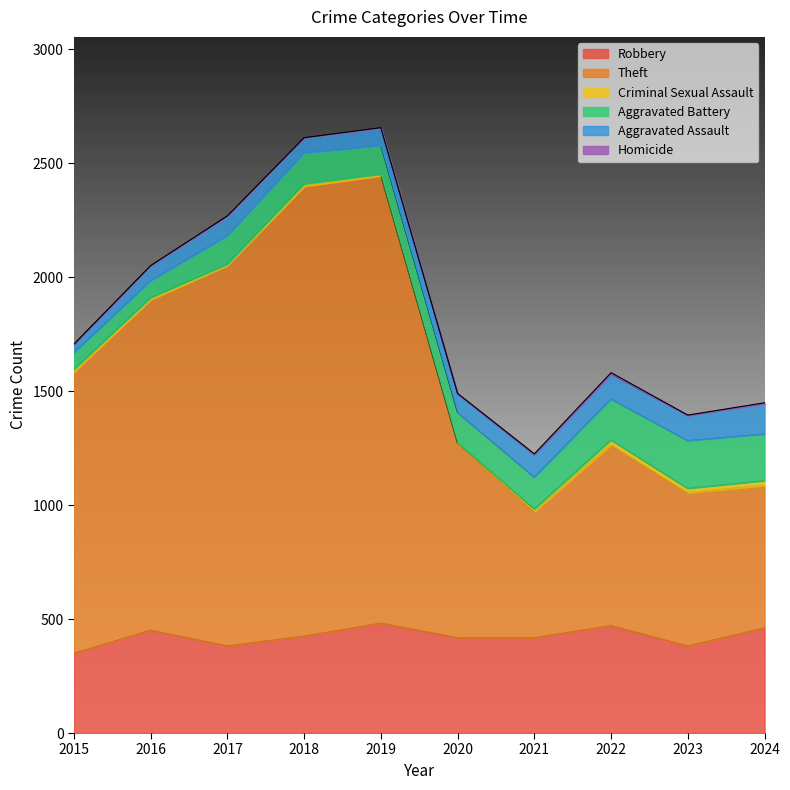

True or false: Aggravated Battery has more than 1 points higher than both neighbors.

True